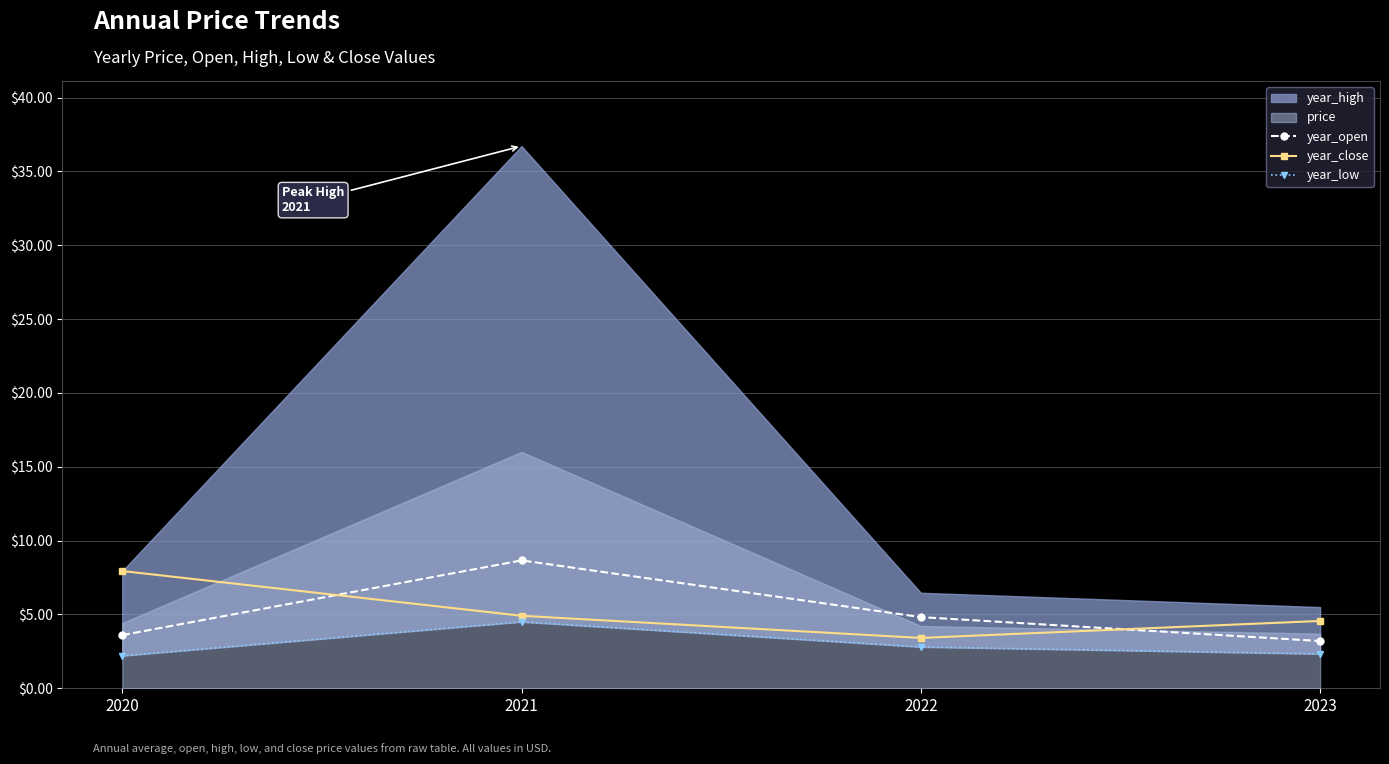

What is the value of the year_open point at the 3rd from the left?

4.8